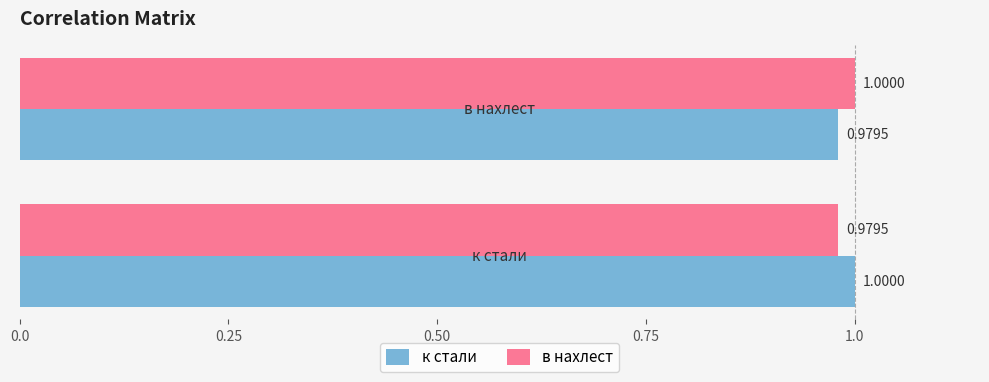

What is the average value of the в нахлест series?

1.0